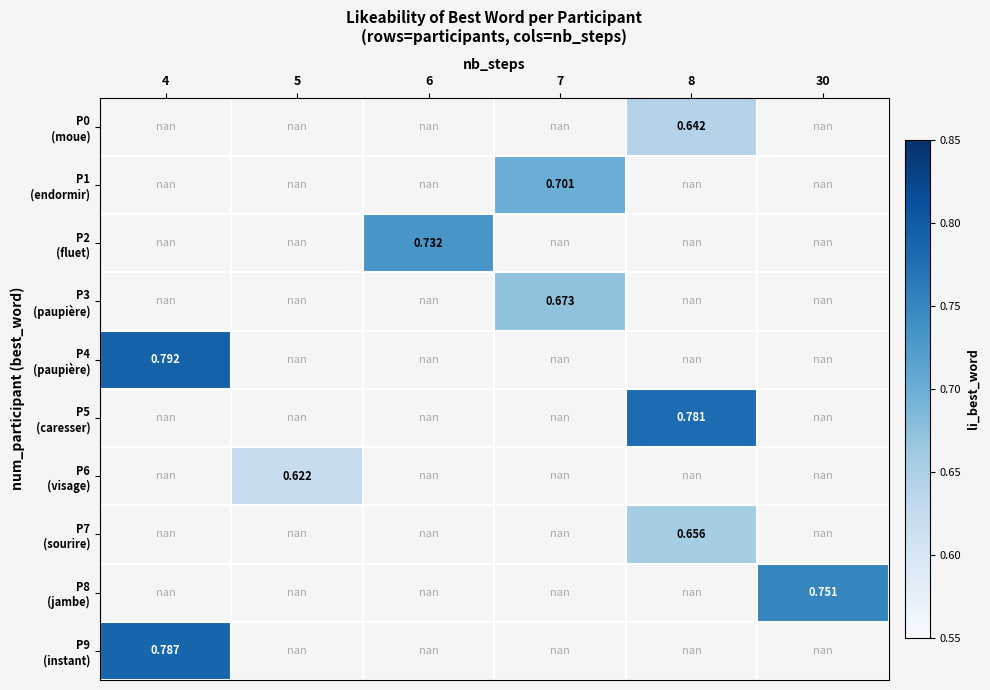

Which category has the lowest value across all series?

5